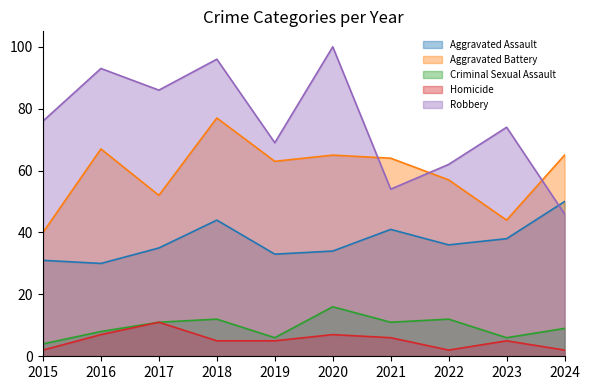

Reading left to right, what are all the values shown in this chart?

Aggravated Assault: 31	30	35	44	33	34	41	36	38	50
Aggravated Battery: 40	67	52	77	63	65	64	57	44	65
Criminal Sexual Assault: 4	8	11	12	6	16	11	12	6	9
Homicide: 2	7	11	5	5	7	6	2	5	2
Robbery: 76	93	86	96	69	100	54	62	74	46